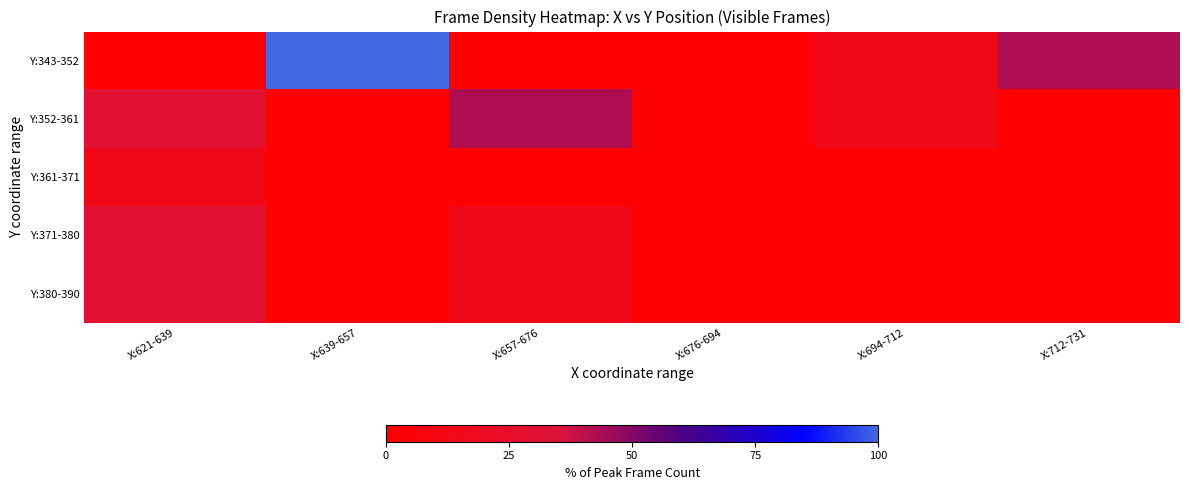

At which category is the sum across all series the highest?

X:621-639